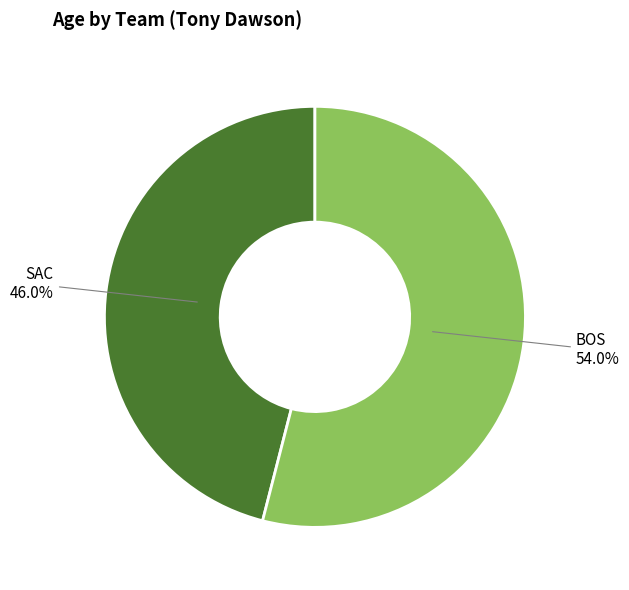

Is there any slice that represents more than half of the pie?

Yes